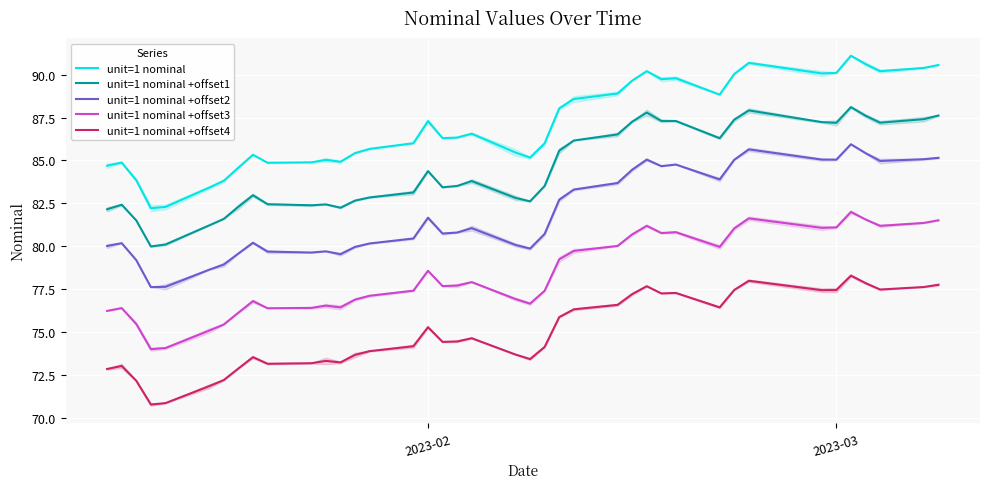

True or false: unit=1 nominal and unit=1 nominal +offset3 intersect in this chart.

False